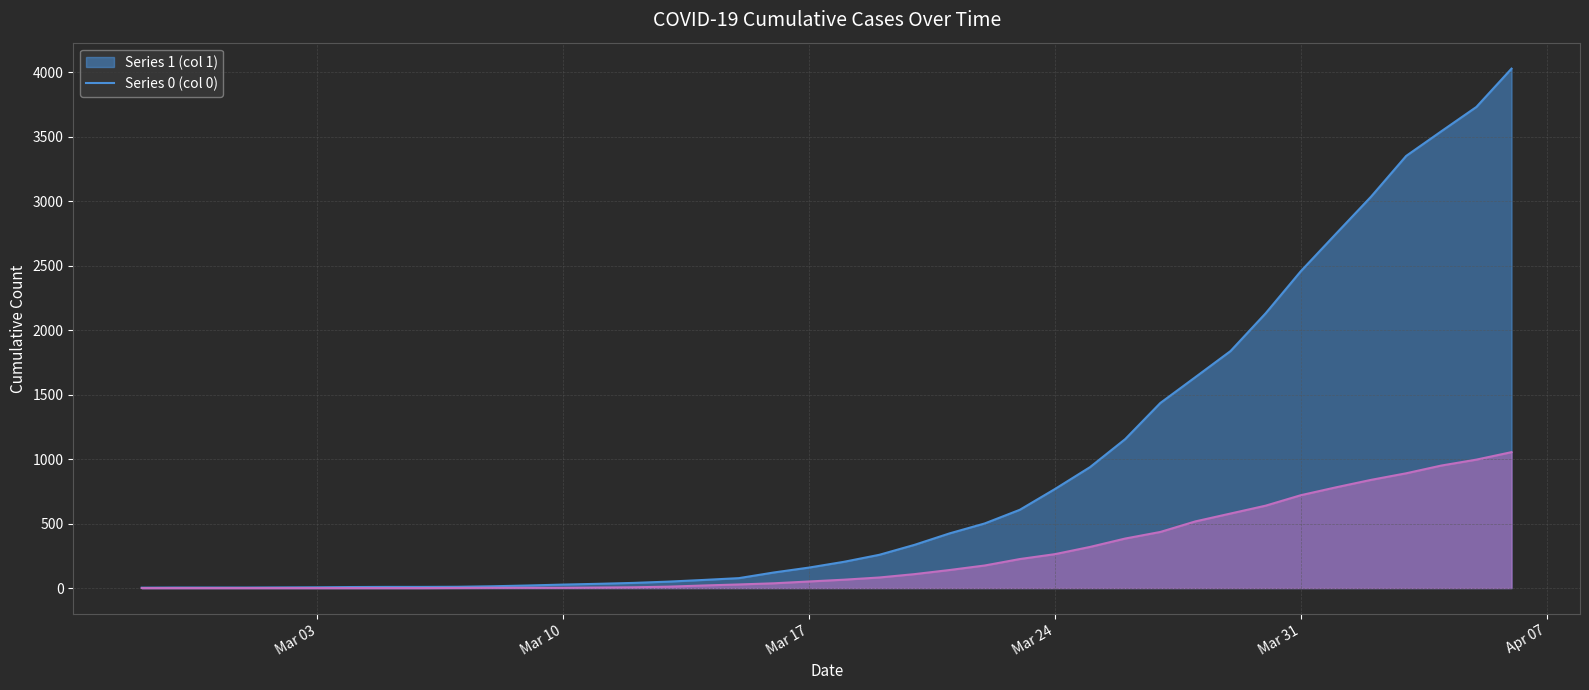

Is the value of 0 at 2020-03-11 greater than the value of 1 at 2020-03-27?

No